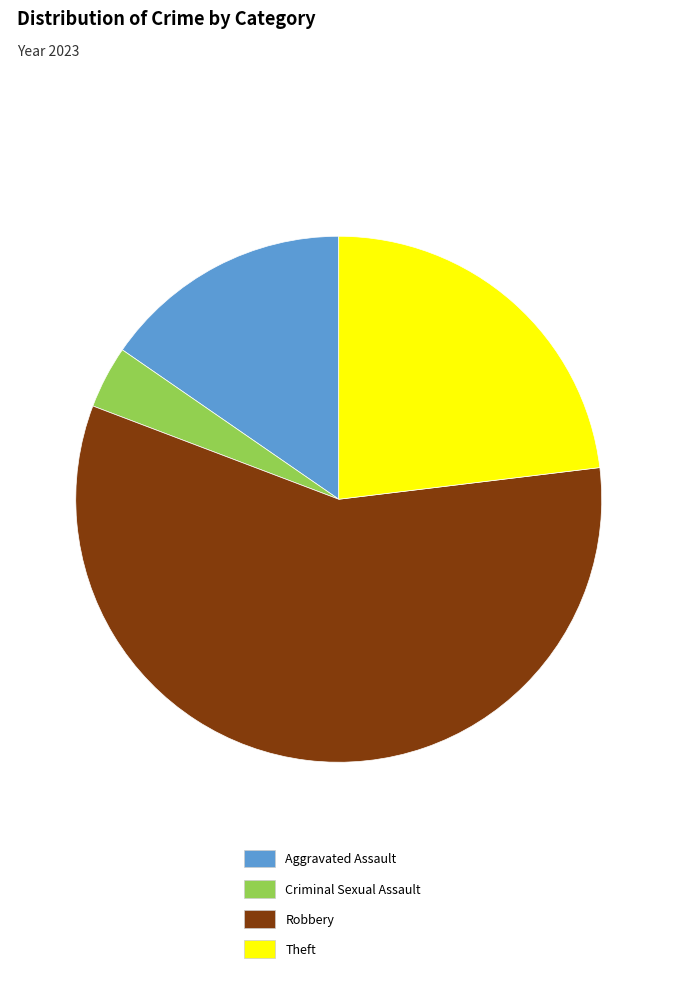

Do Aggravated Assault and Robbery together represent more than half of the pie?

Yes